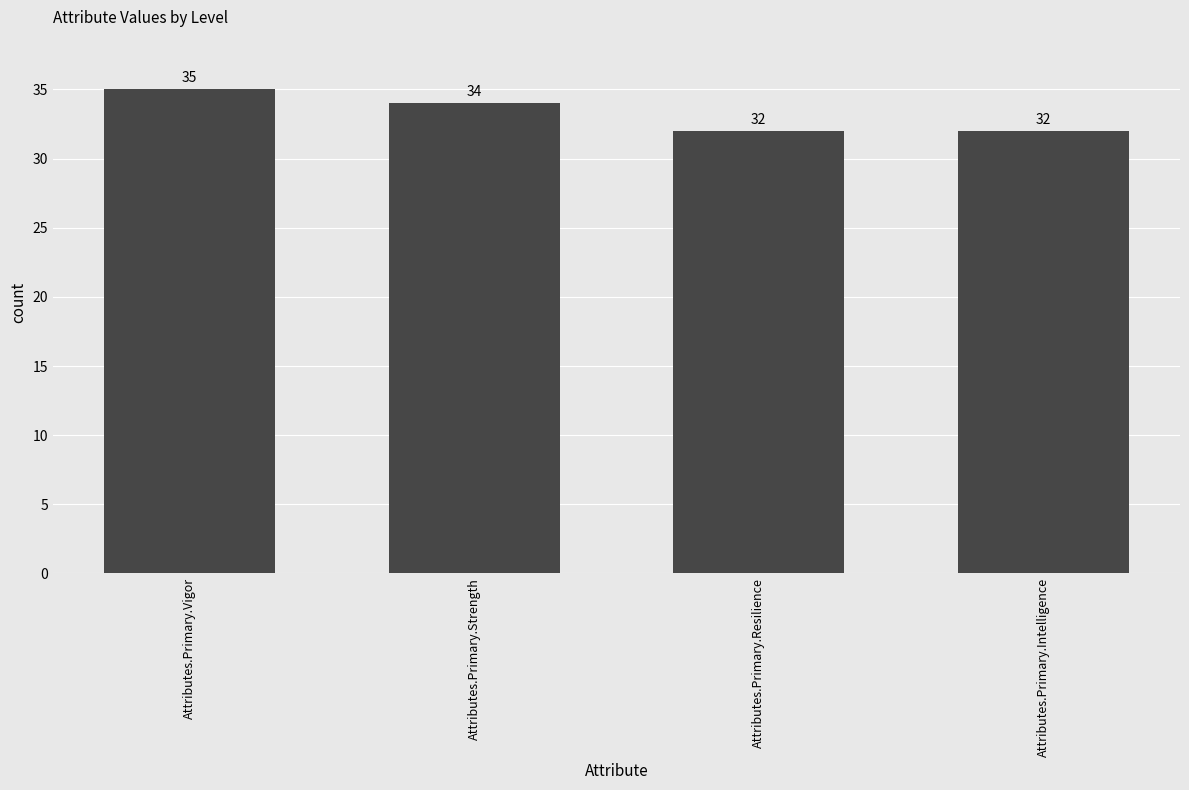

How many distinct data groups are displayed?

1